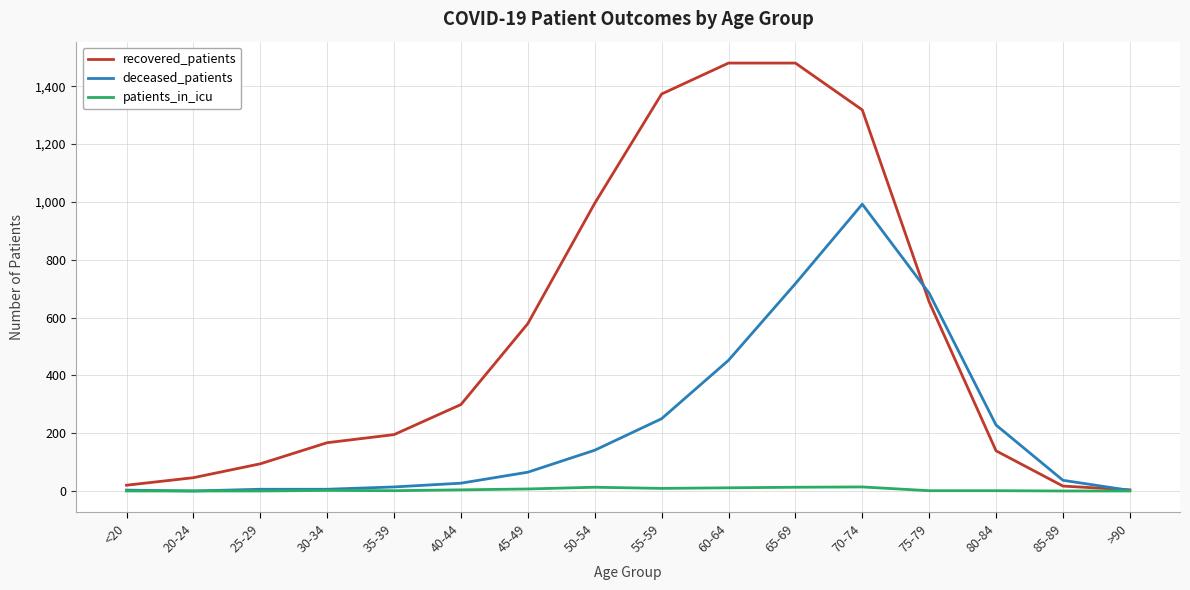

Which series has the largest range (max minus min)?

recovered_patients